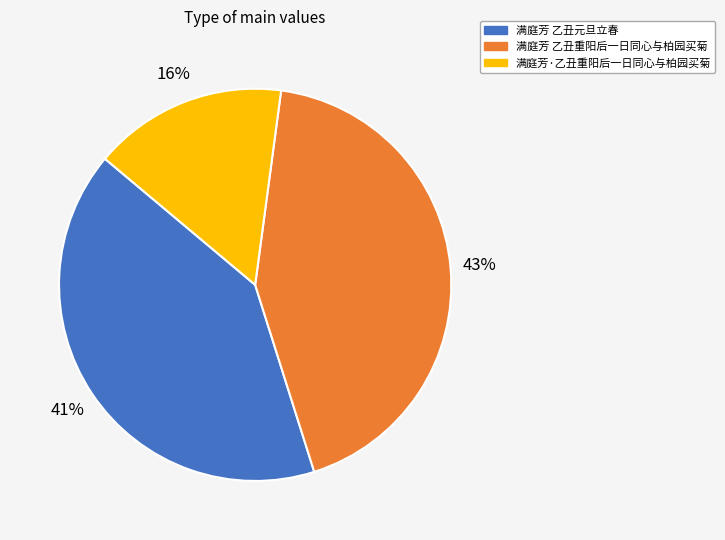

Rank the categories by value from lowest to highest.

满庭芳·乙丑重阳后一日同心与柏园买菊, 满庭芳 乙丑元旦立春, 满庭芳 乙丑重阳后一日同心与柏园买菊